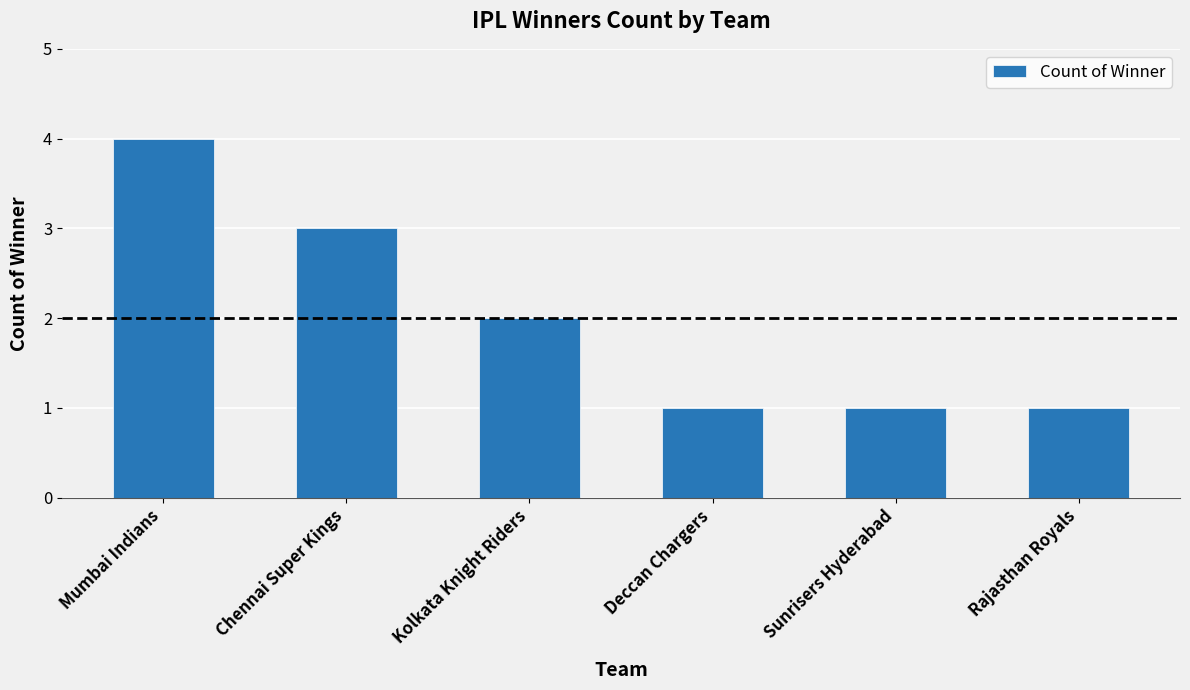

Count the number of categories in the chart.

6